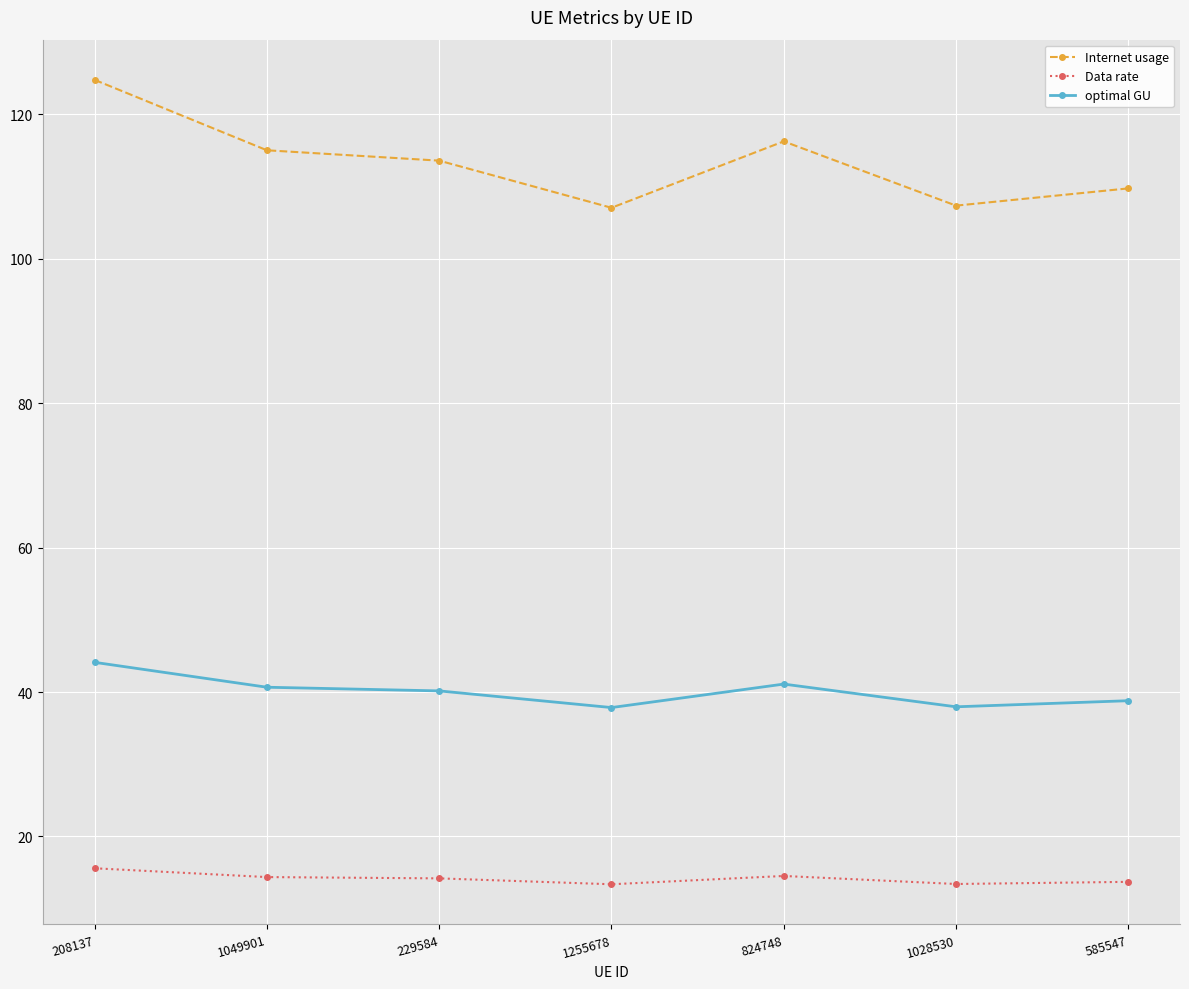

Does the chart display data point markers on the line(s)?

Yes